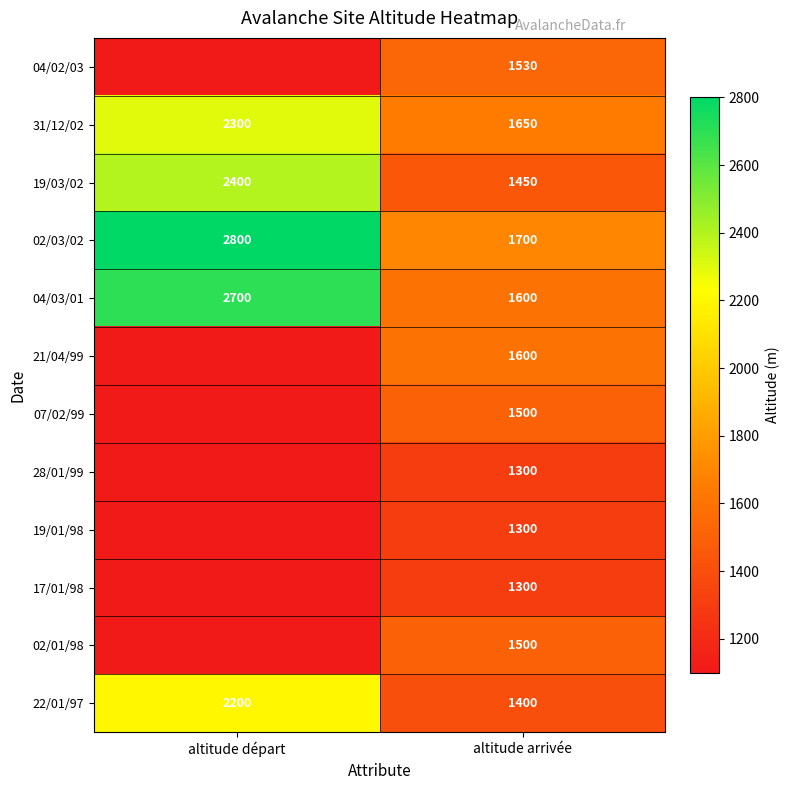

List the labels in order of 04/03/01 value, smallest first.

altitude arrivée, altitude départ